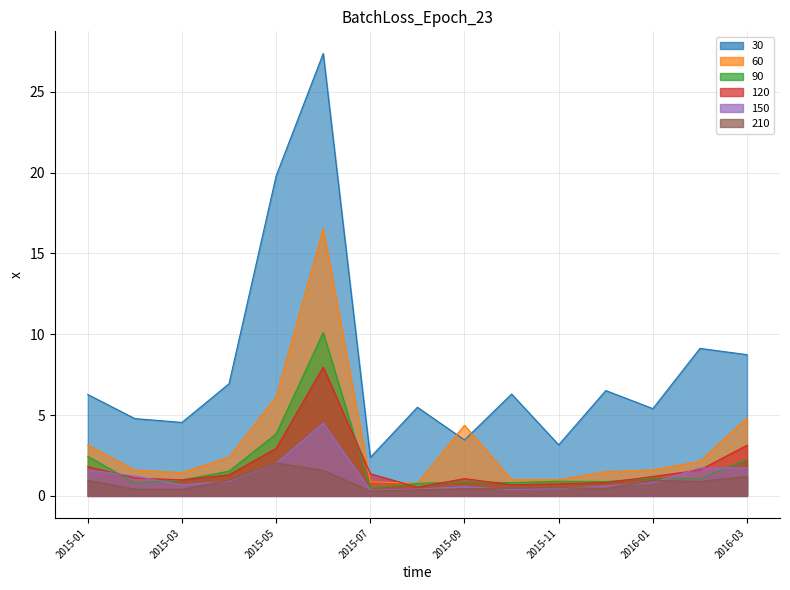

Read the 210 value at 2015-08.

0.4